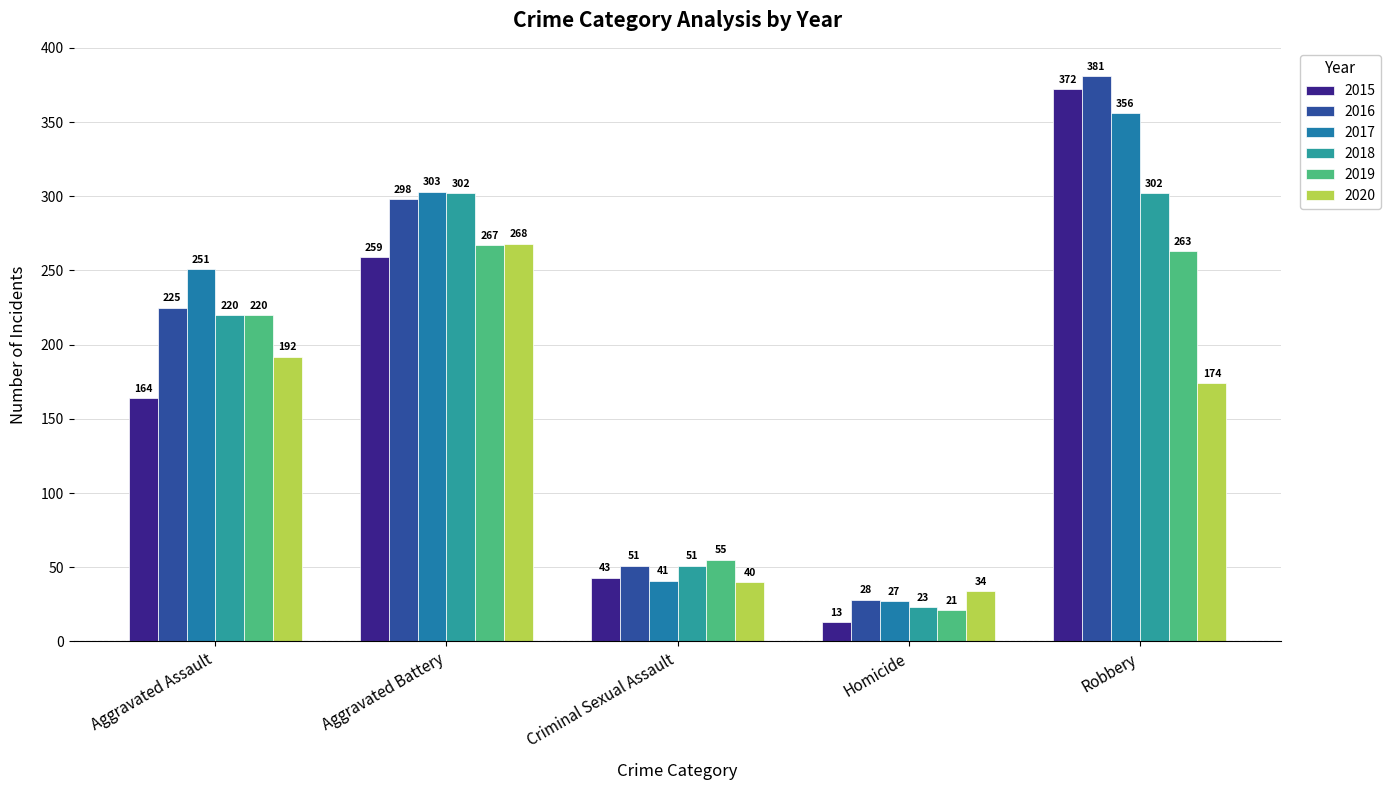

Does the chart contain any negative values?

No